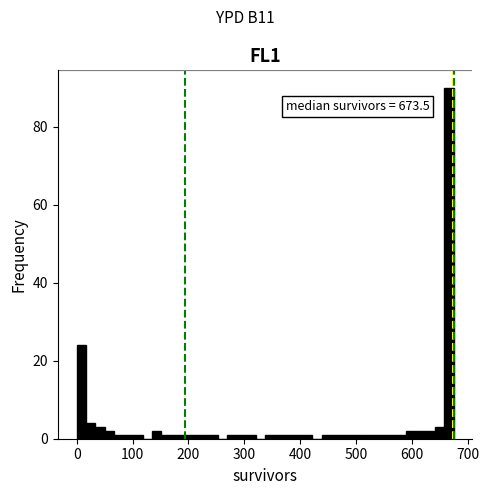

Read against the x-axis, roughly where is the centre of the tallest bar?

670